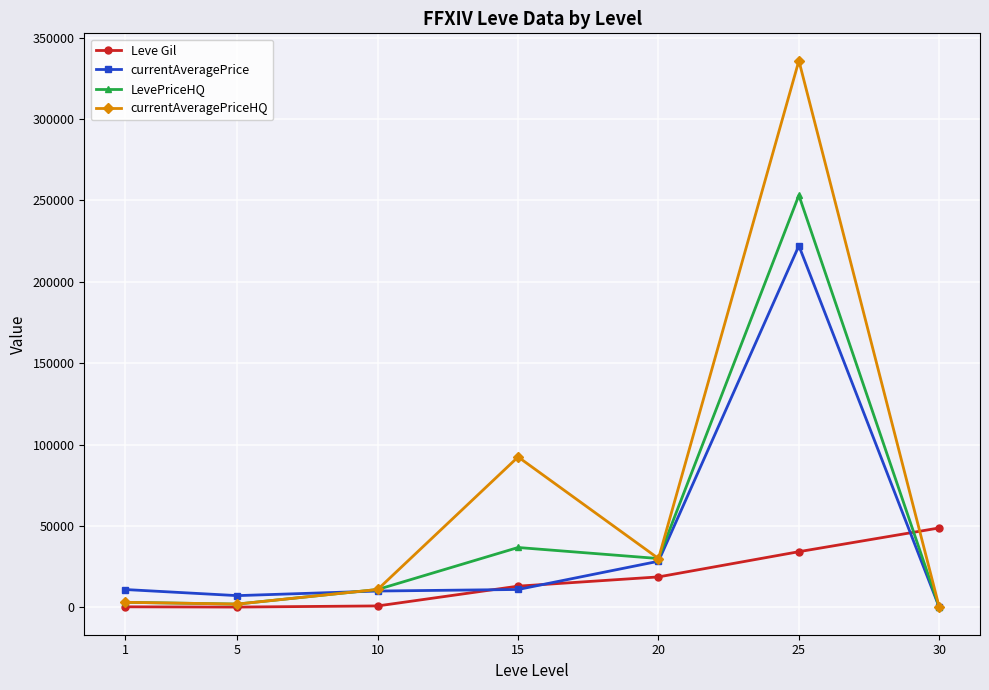

How many data points in currentAveragePrice are less than 10980?

3